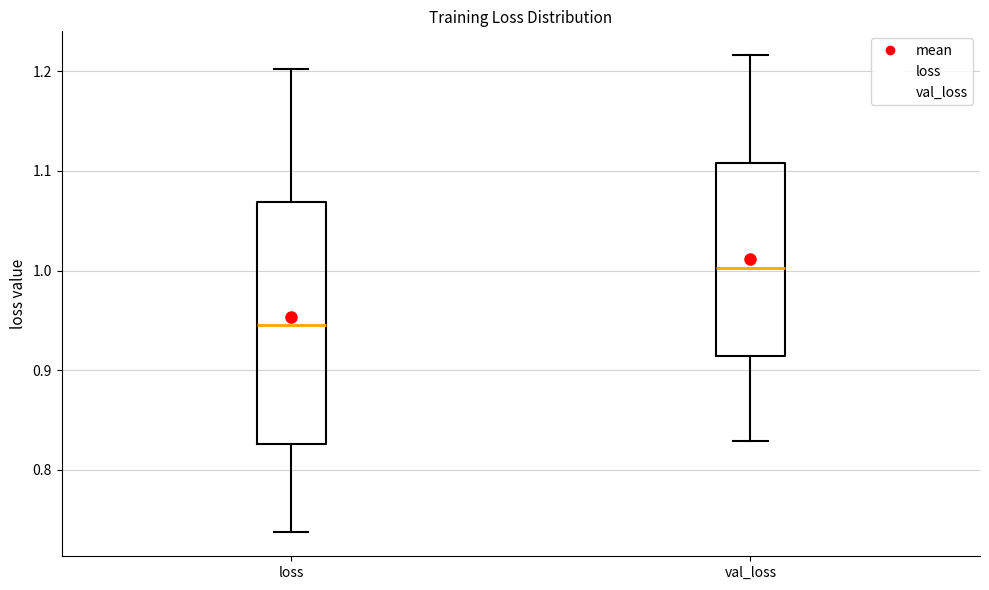

Where does the median line of the box for val_loss sit on the y-axis? The values are not printed on the chart, so give them approximately, as read against the axis.

1.00